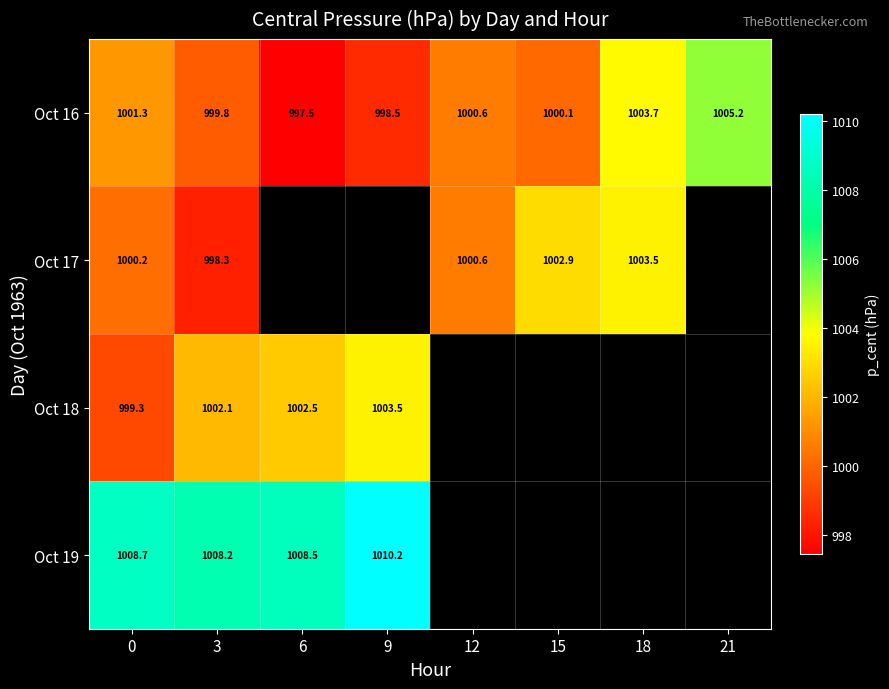

Which has a higher value, 3 or 15?

15